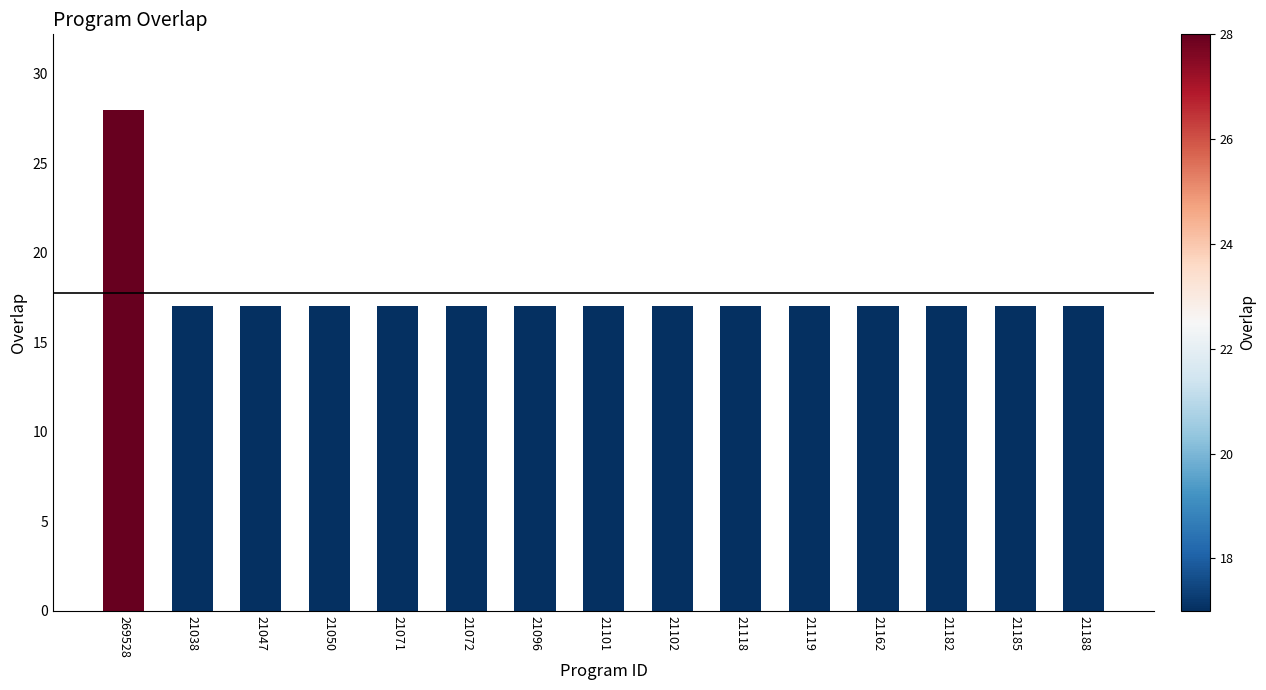

What is the maximum value shown in the chart?

28